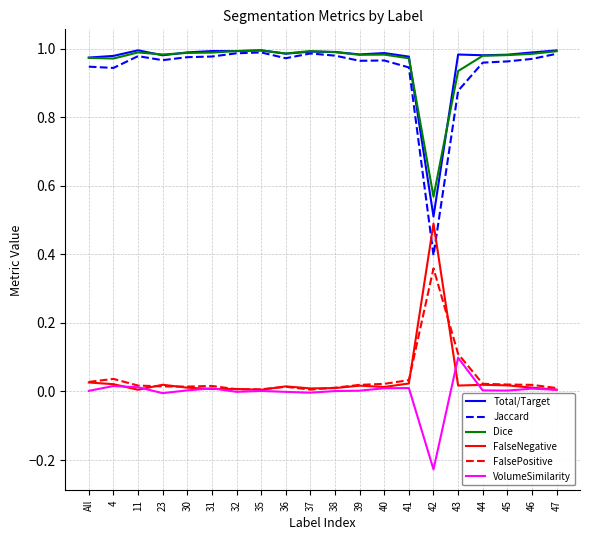

Which series has the largest range (max minus min)?

Jaccard